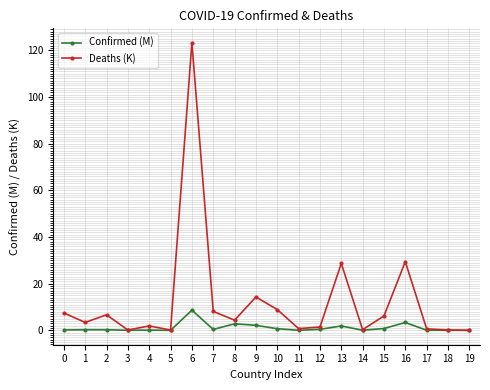

Is it true that Confirmed (M) equals 0.0 at 11?

True